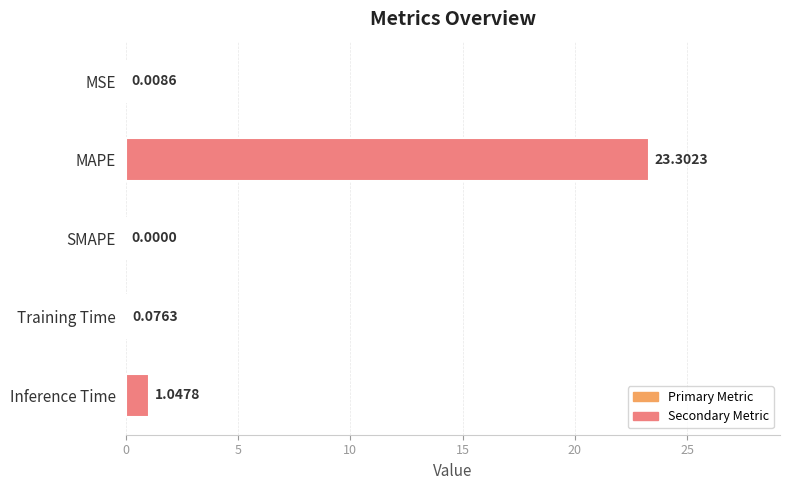

Where is the data nearest to the value 11?

Inference Time